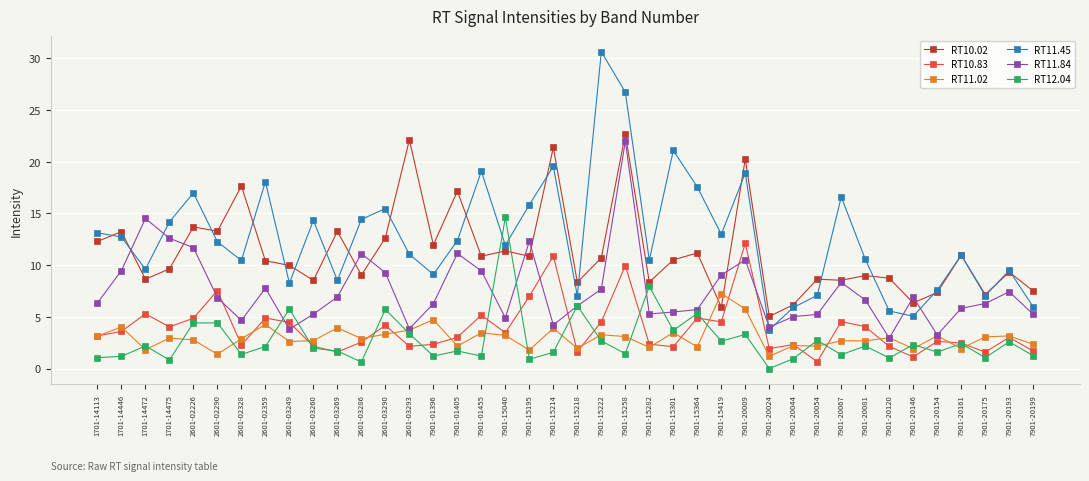

What is the maximum value for RT10.02?

22.7